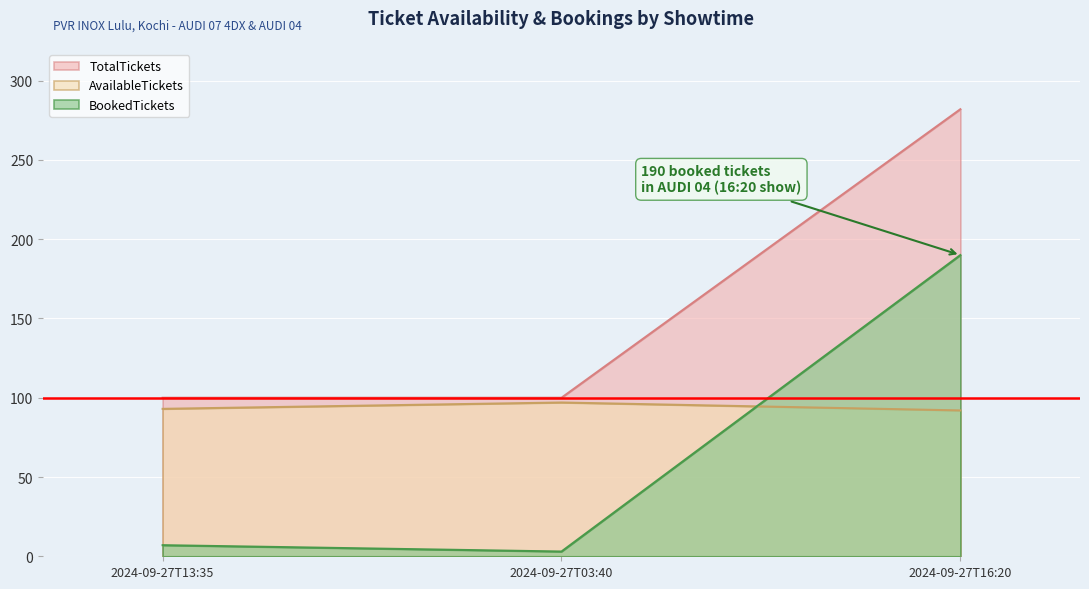

Is the value of TotalTickets at 2024-09-27T03:40 greater than the value of AvailableTickets at 2024-09-27T13:35?

Yes